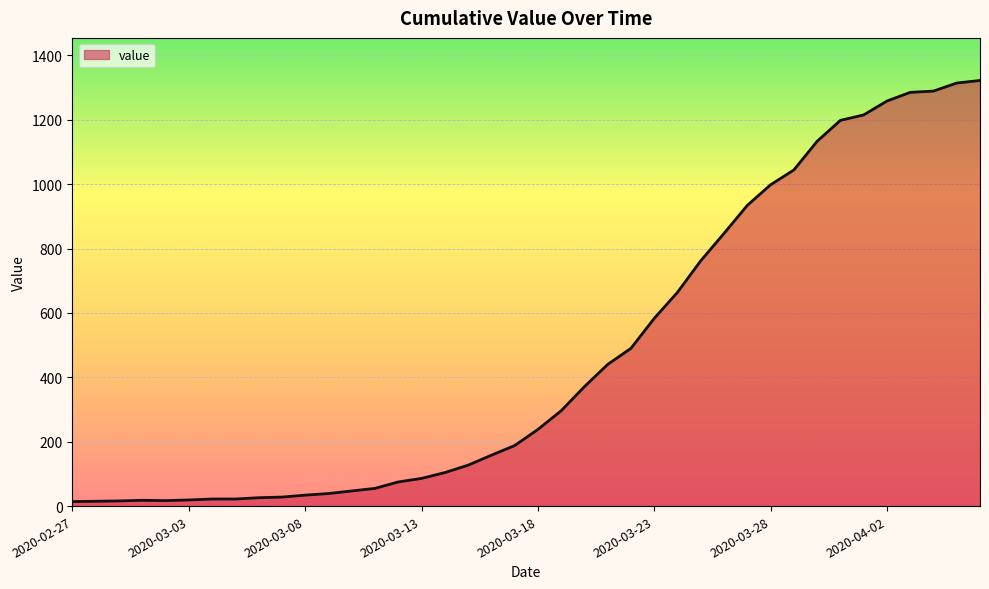

What is the maximum value shown in the chart?

1322